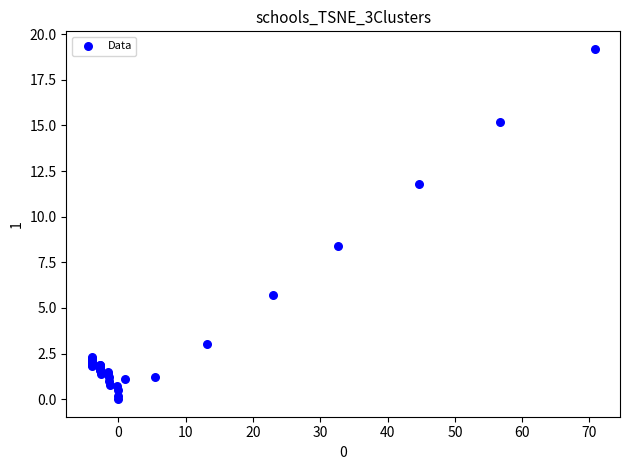

What Y value in the scatter plot is closest to 9?

8.4